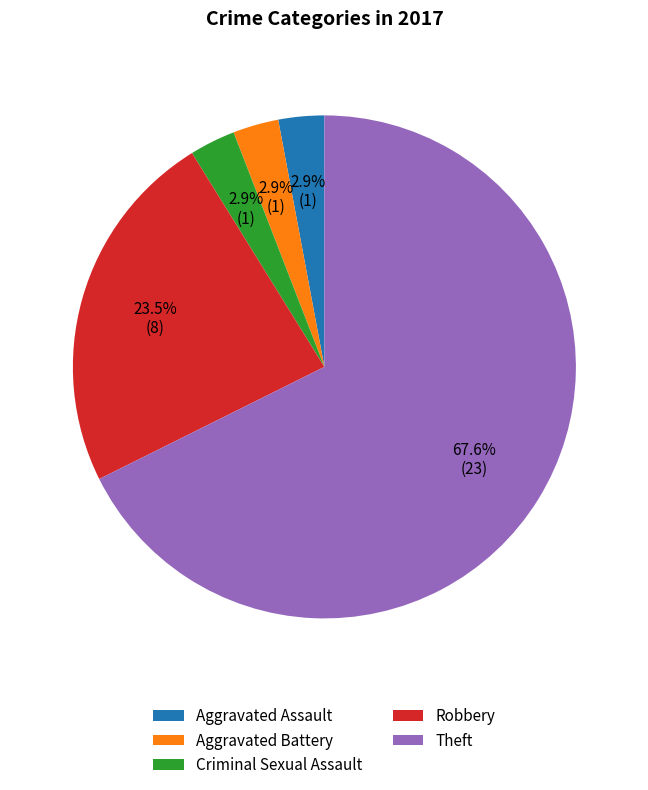

How many slices are in this pie chart?

5